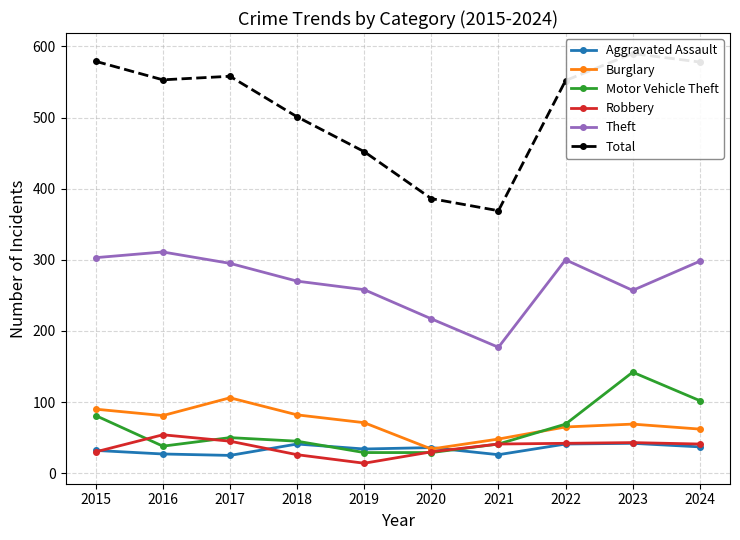

Reading left to right, list all the values displayed in this chart.

Aggravated Assault: 2015=32	2016=27	2017=25	2018=41	2019=34	2020=36	2021=26	2022=41	2023=42	2024=37
Burglary: 2015=90	2016=81	2017=106	2018=82	2019=71	2020=34	2021=48	2022=65	2023=69	2024=62
Motor Vehicle Theft: 2015=81	2016=38	2017=50	2018=45	2019=29	2020=29	2021=41	2022=69	2023=142	2024=102
Robbery: 2015=30	2016=54	2017=45	2018=26	2019=14	2020=30	2021=41	2022=42	2023=43	2024=41
Theft: 2015=303	2016=311	2017=295	2018=270	2019=258	2020=217	2021=177	2022=300	2023=257	2024=298
Total: 2015=579	2016=553	2017=558	2018=501	2019=452	2020=386	2021=369	2022=552	2023=590	2024=578